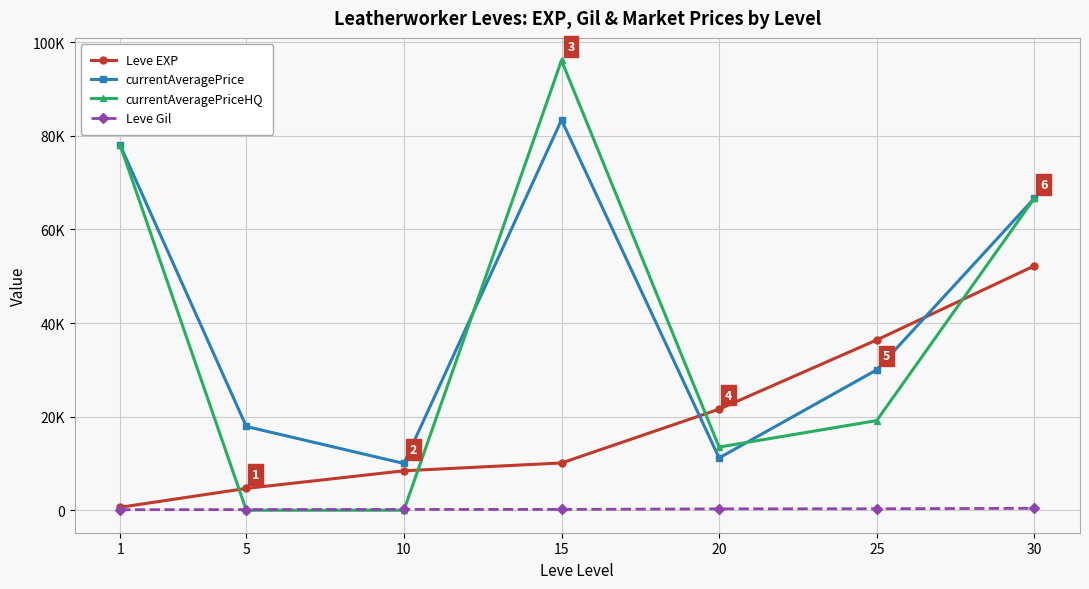

List the series in order of their peak value, lowest first.

Leve Gil, Leve EXP, currentAveragePrice, currentAveragePriceHQ